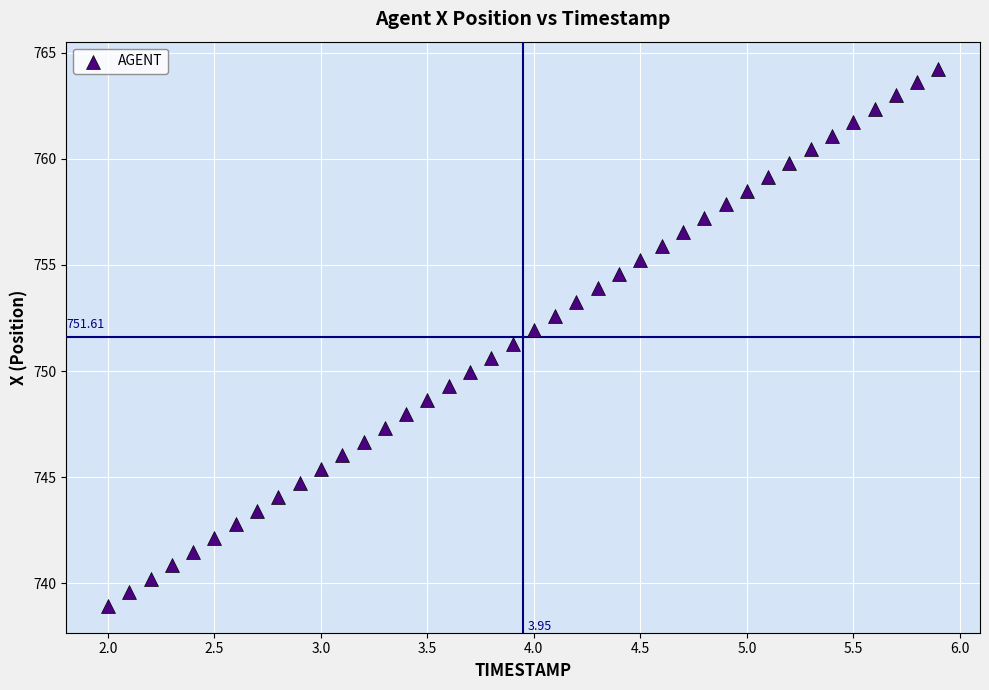

What is the range of X values (max minus min)?

3.9